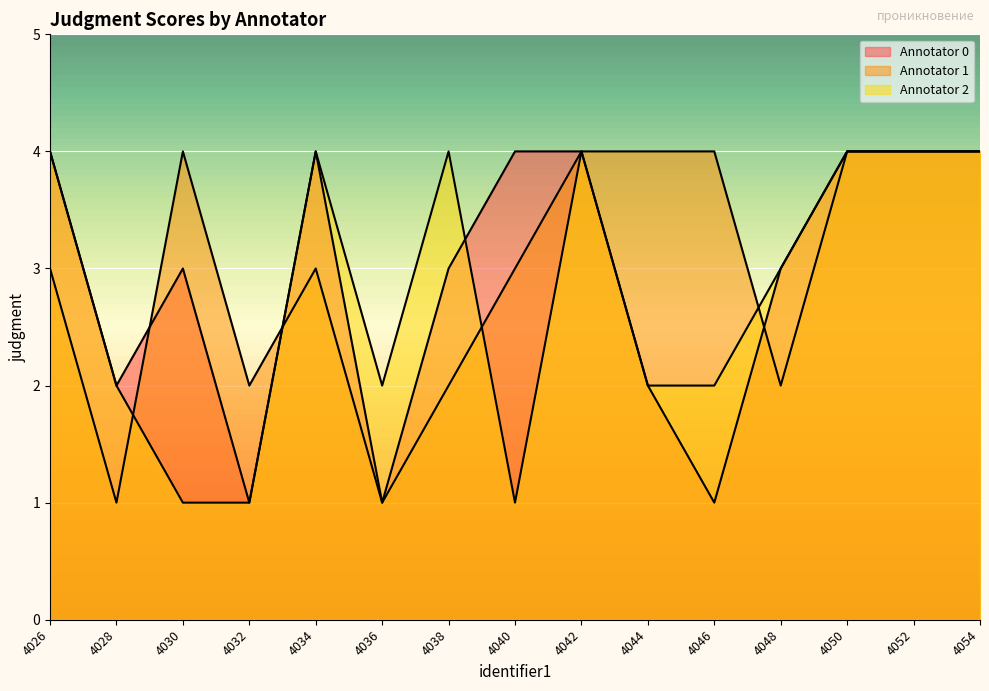

At which category does the chart reach its minimum across all series?

4032